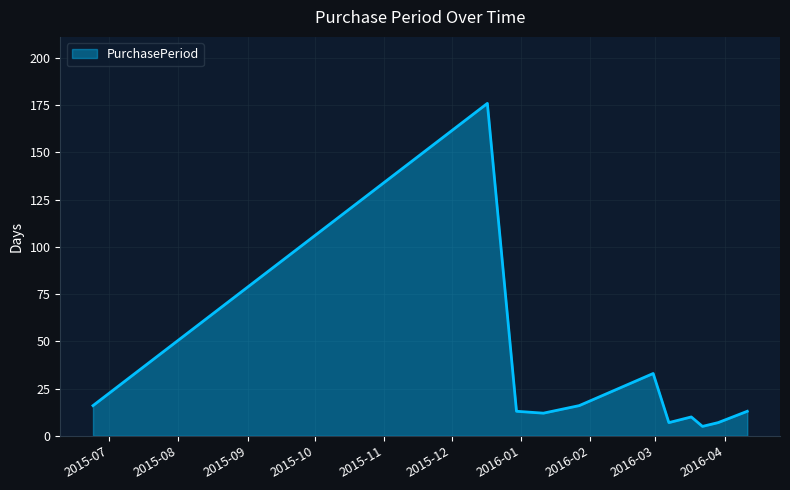

What is the sum of all values?

308